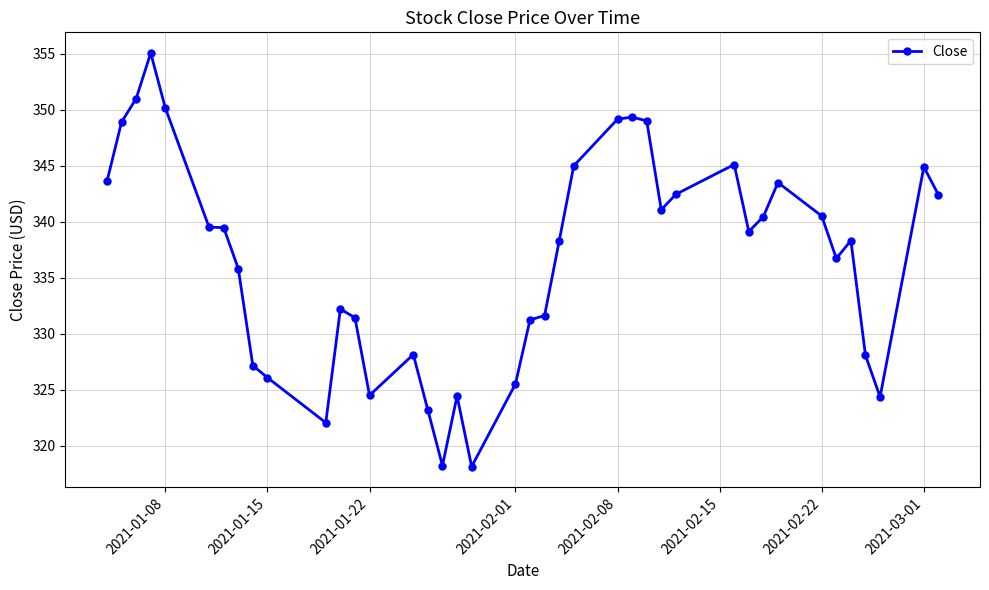

What is the value of the 14th point from the left?

324.5